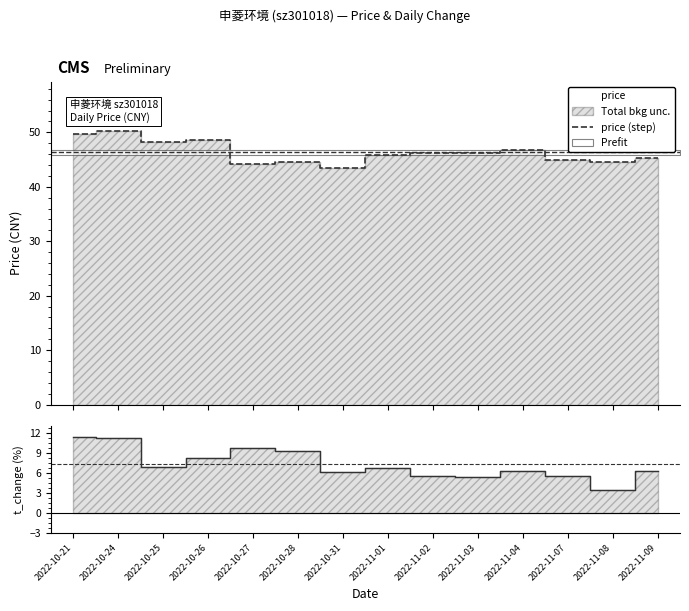

What is the difference between the values at 2022-11-04 and 2022-11-01?

0.9